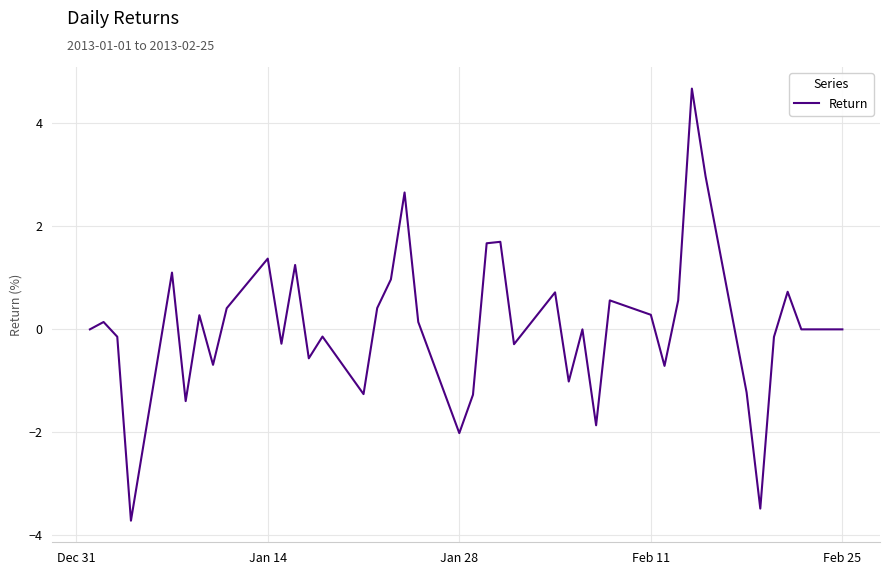

What is the difference between the maximum and minimum values?

8.4